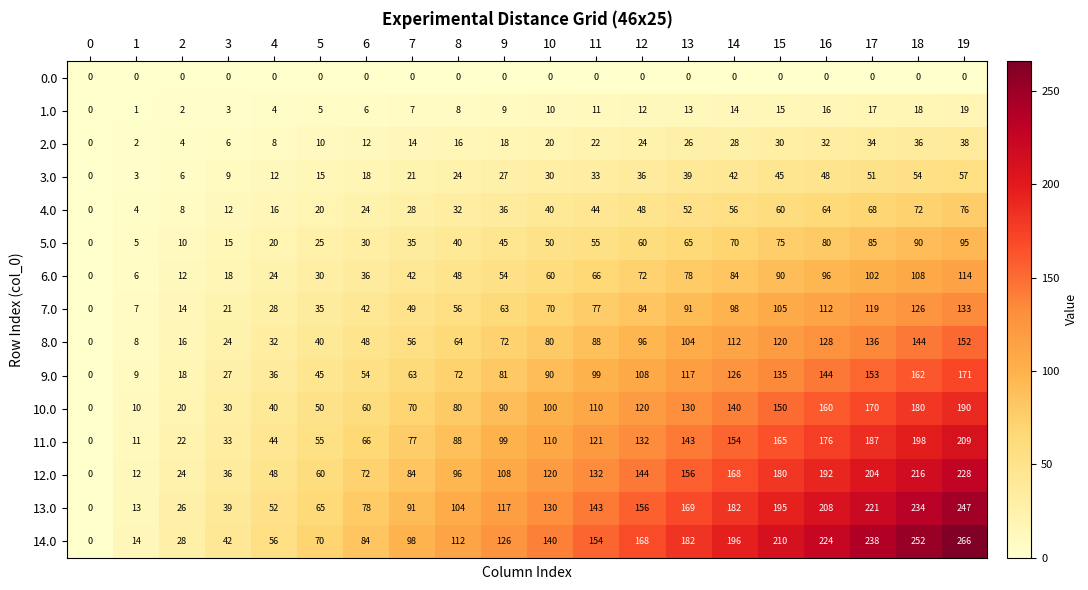

Is the value of 13.0 at 10 greater than the value of 8.0 at 0?

Yes